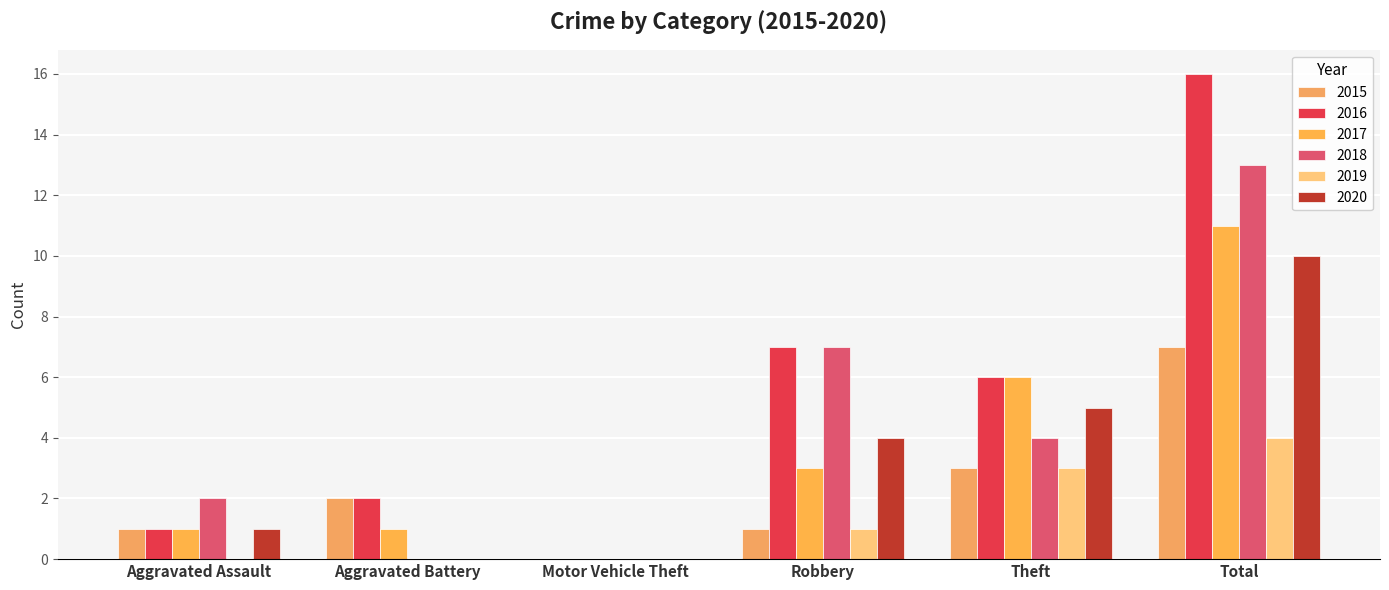

Is it true that 2017 equals 1 at Aggravated Assault?

True